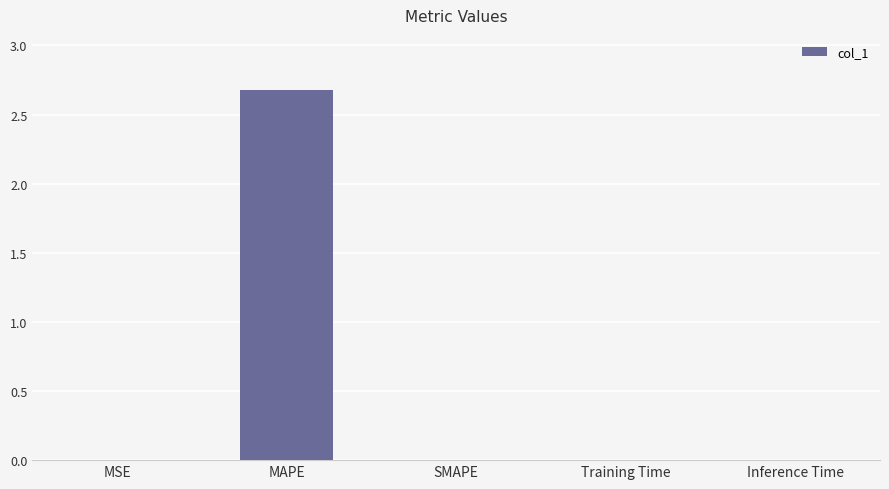

How many data points does each series have?

5